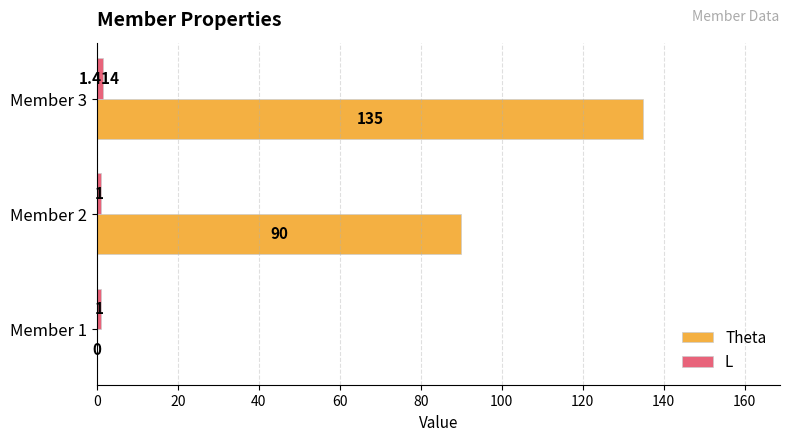

Which series has the largest total across all categories?

Theta